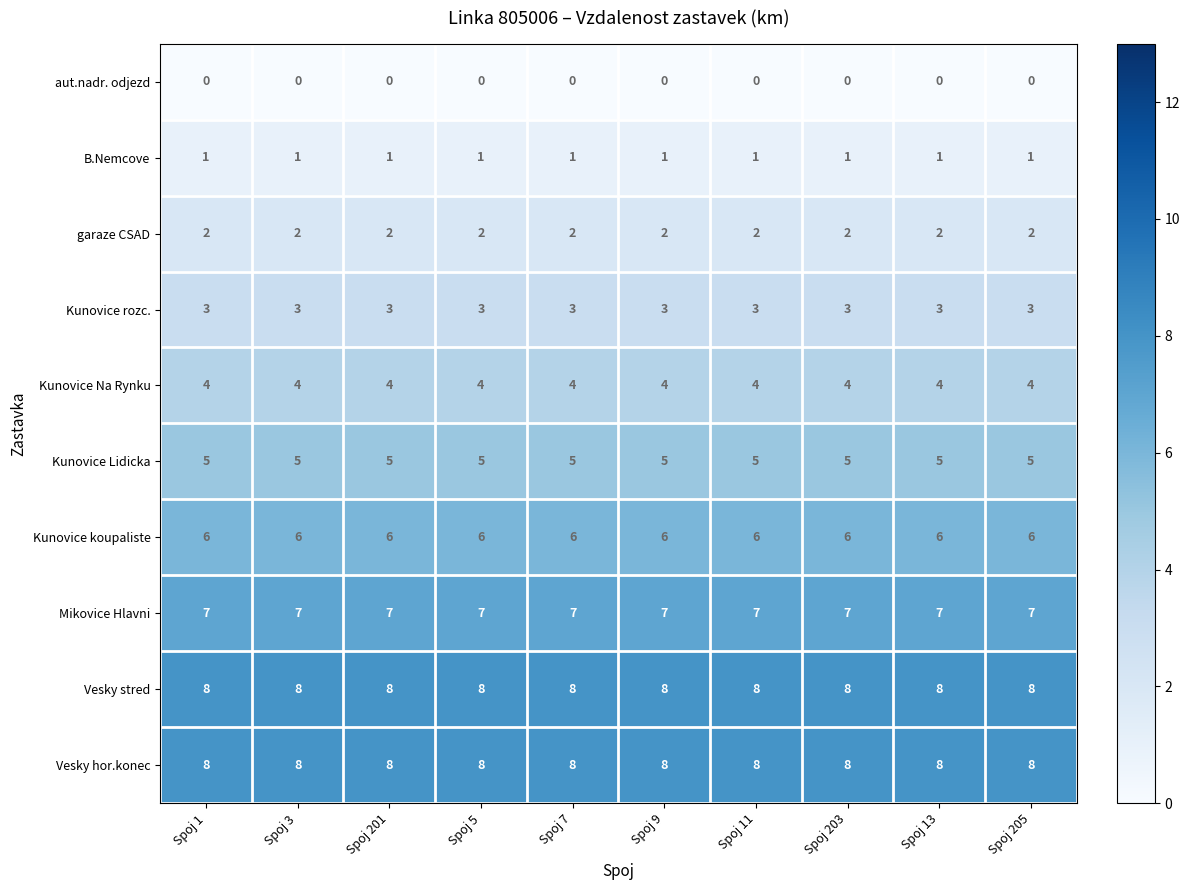

What is the highest value of the Kunovice koupaliste series?

6